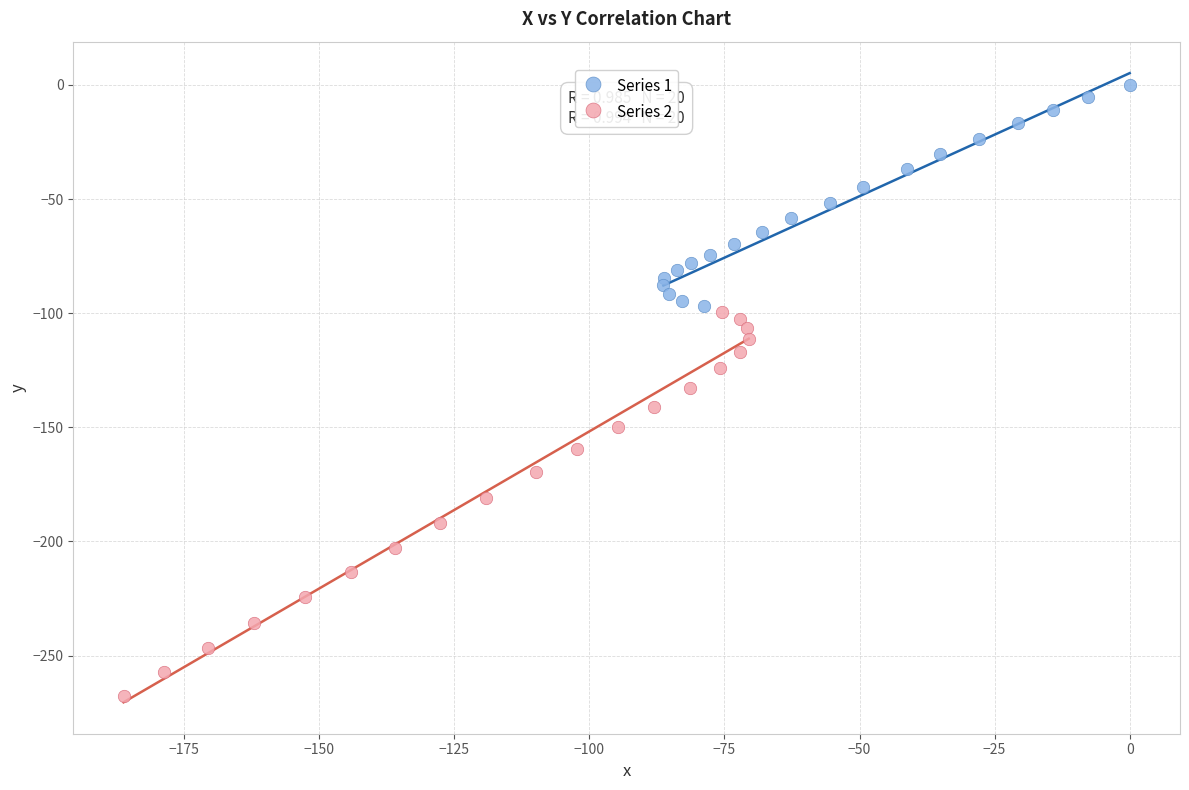

Which series contains the lowest Y value?

Series 2